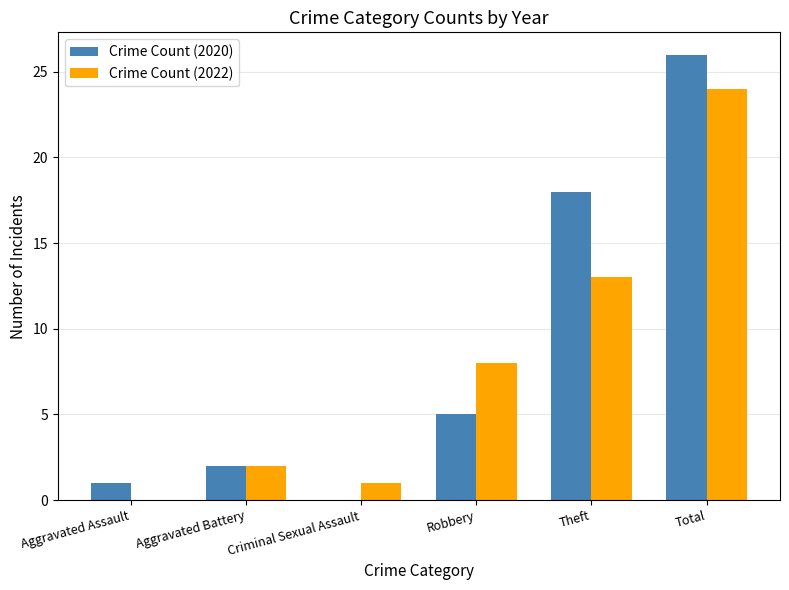

Between Robbery and Total, which series saw the biggest shift?

Crime Count (2020)